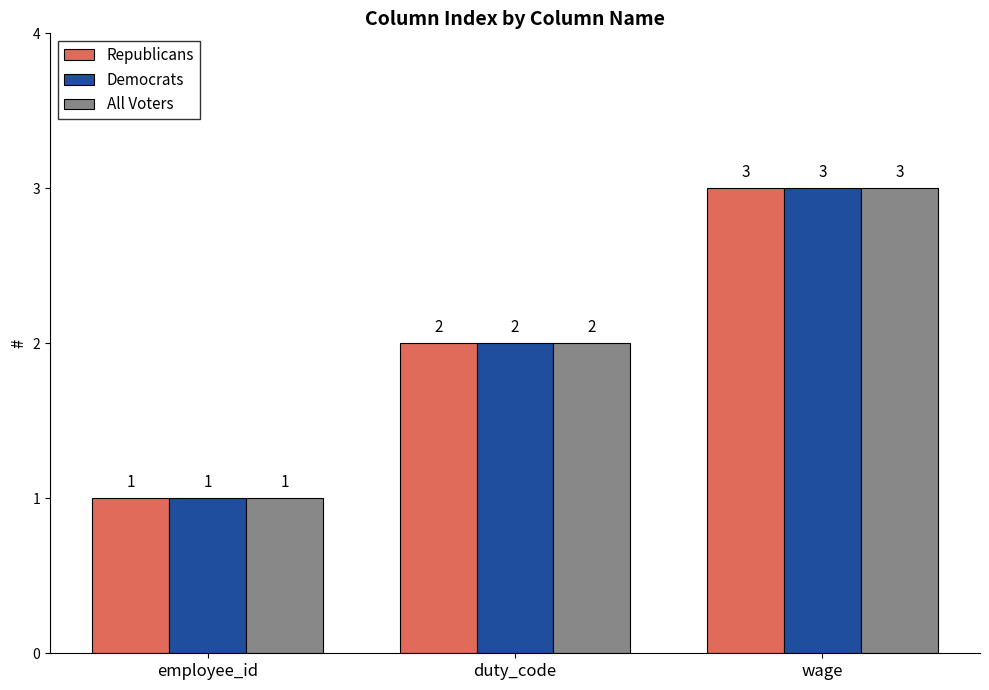

What is the minimum value shown in the chart?

1